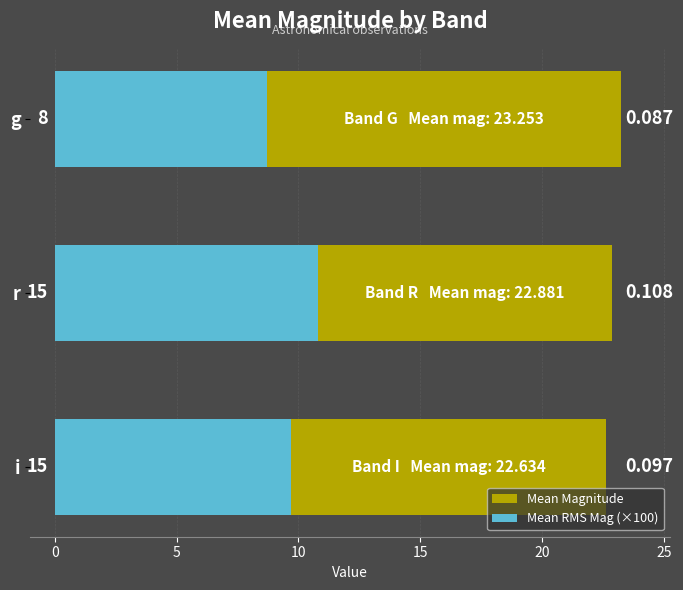

What is the sum of all Mean RMS Mag (×100) values?

29.2